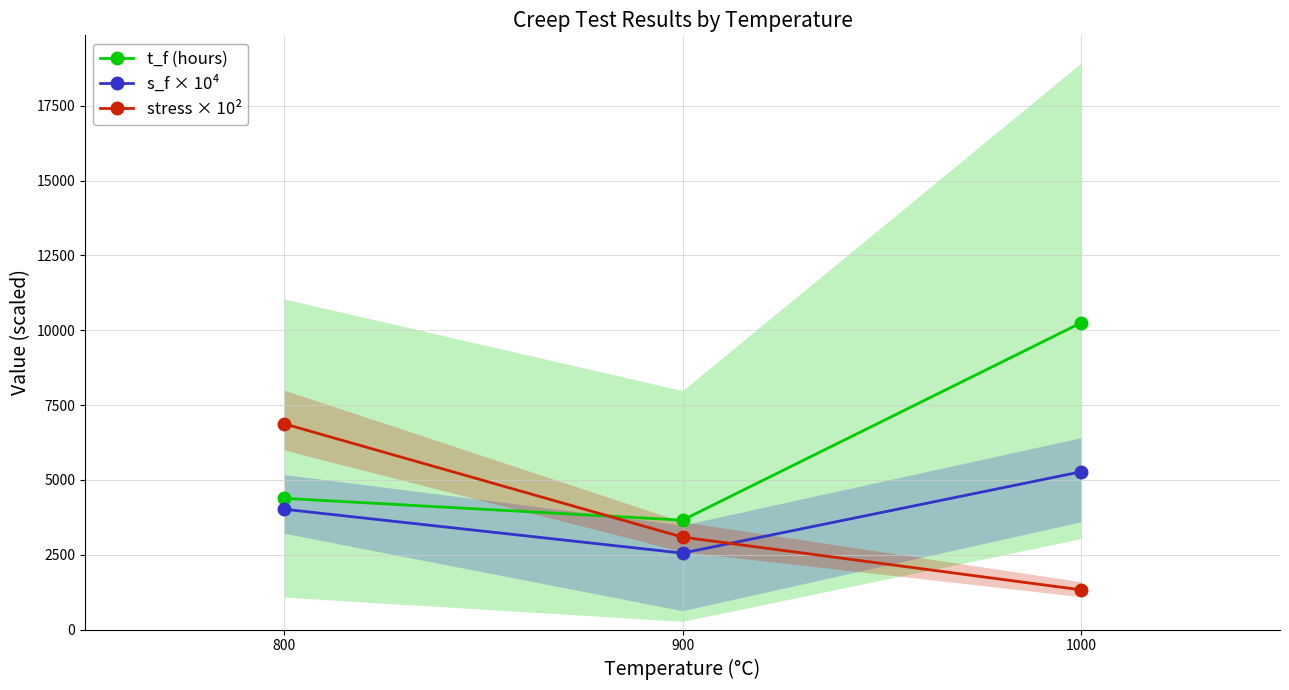

What is the difference between the highest and lowest values at 900?

1101.2